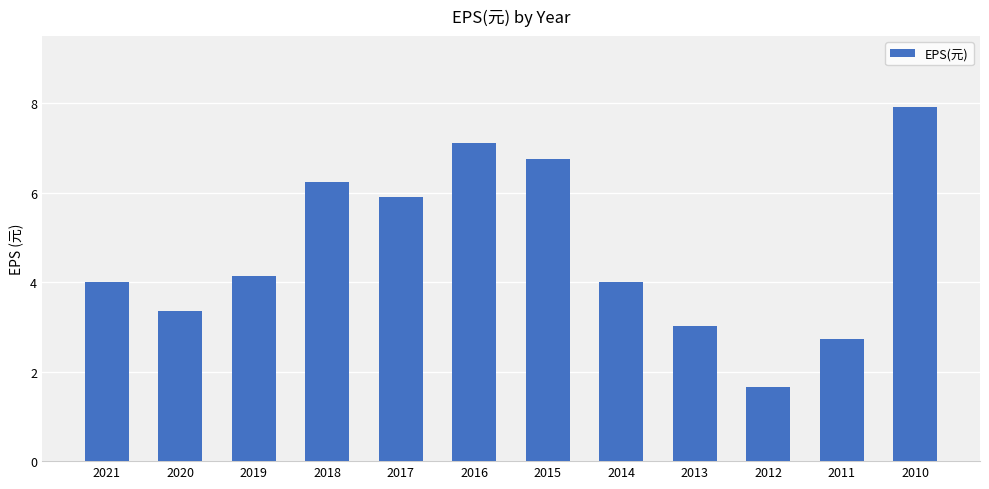

Between 2019 and 2013, which is larger?

2019